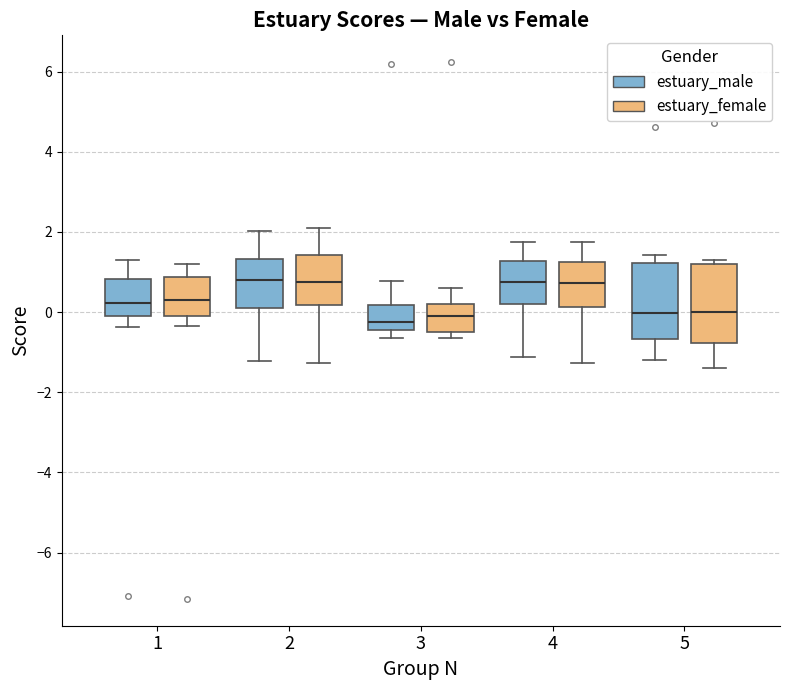

Where does the lower whisker of the box for 5 (estuary_female) end on the y-axis? The values are not printed on the chart, so give them approximately, as read against the axis.

-1.4